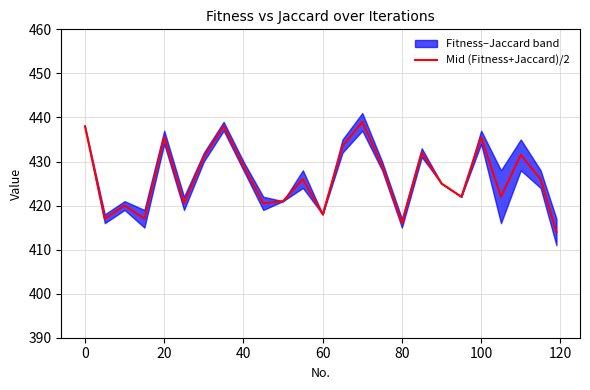

The value of Mid (Fitness+Jaccard)/2 at 20 is 435.5. True or false?

True